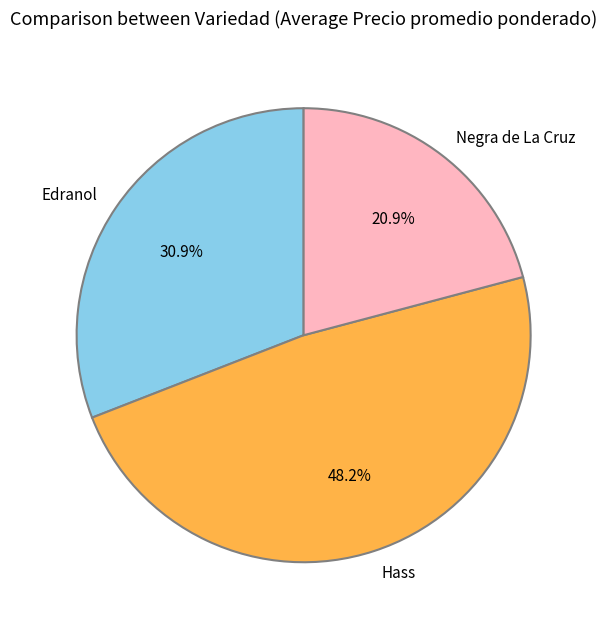

Which has a higher value, Hass or Edranol?

Hass